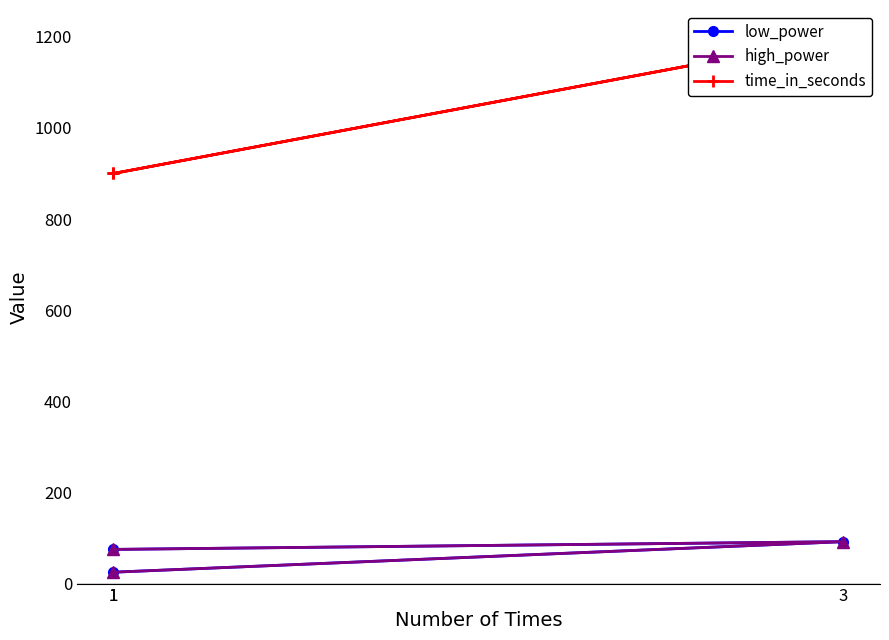

Does the chart have visible grid lines?

No